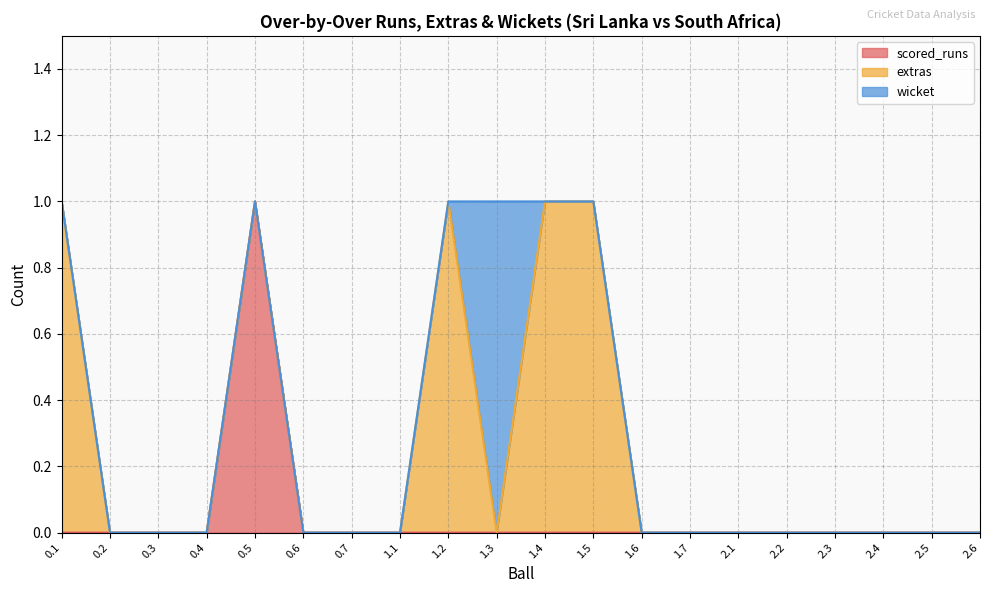

Where do wicket and extras first cross each other?

1.2 and 1.3